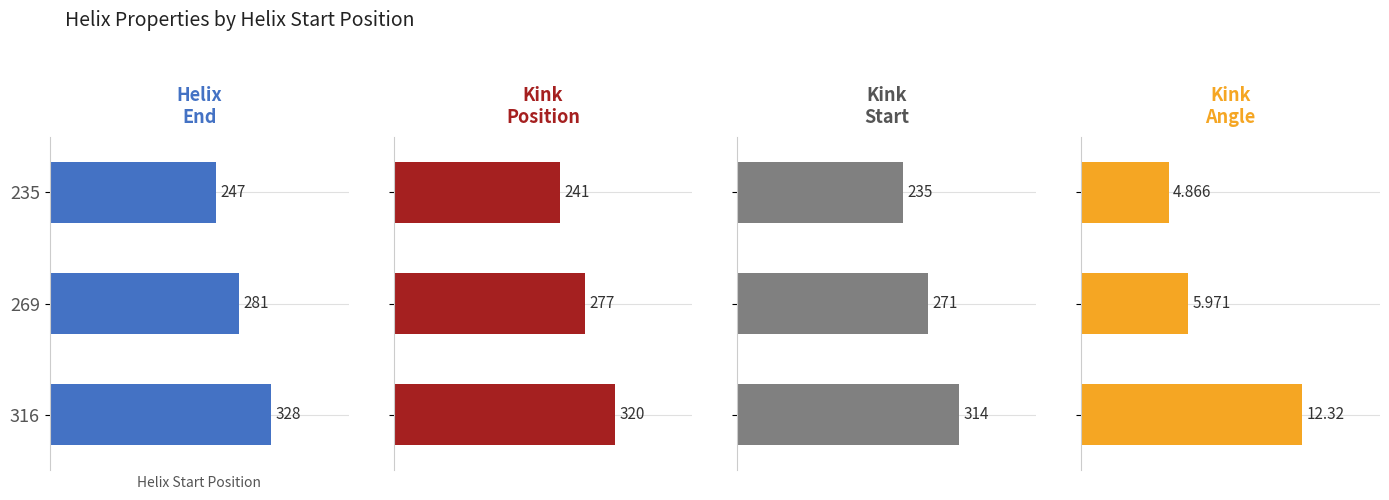

What is the maximum value for Kink_Start?

314.0